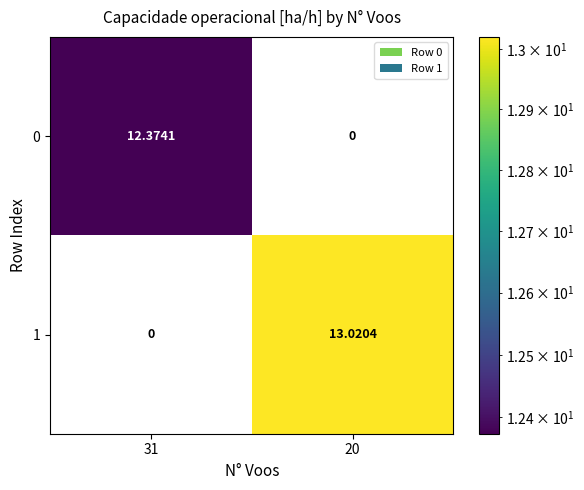

Reading right to left, list all the values displayed in this chart.

0: 20=0.0	31=12.4
1: 20=13.0	31=0.0